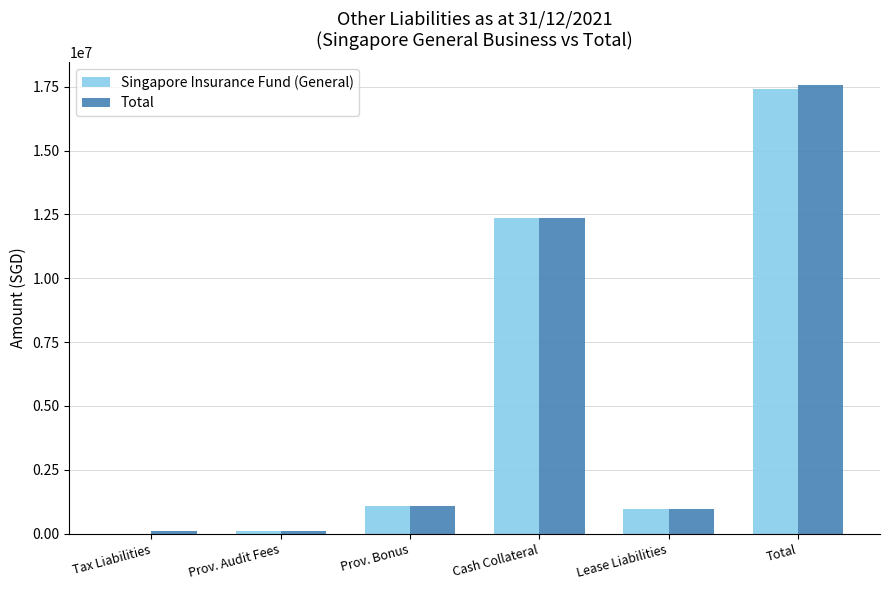

Between Tax Liabilities and Total, which series saw the biggest shift?

Total